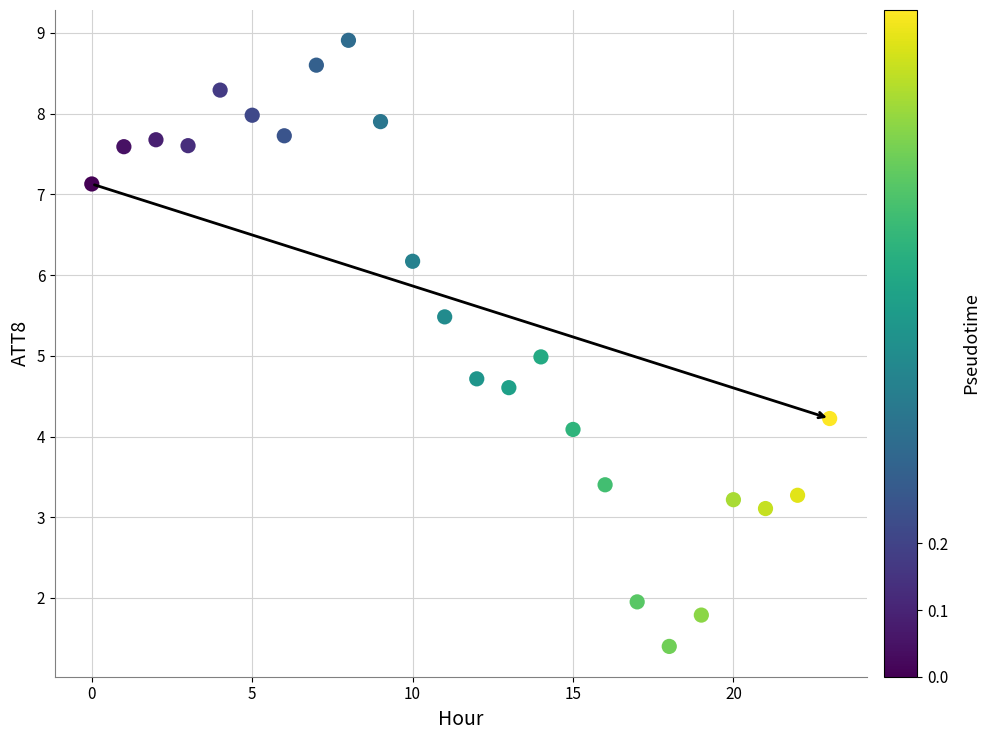

What is the range of Y values (max minus min)?

7.5